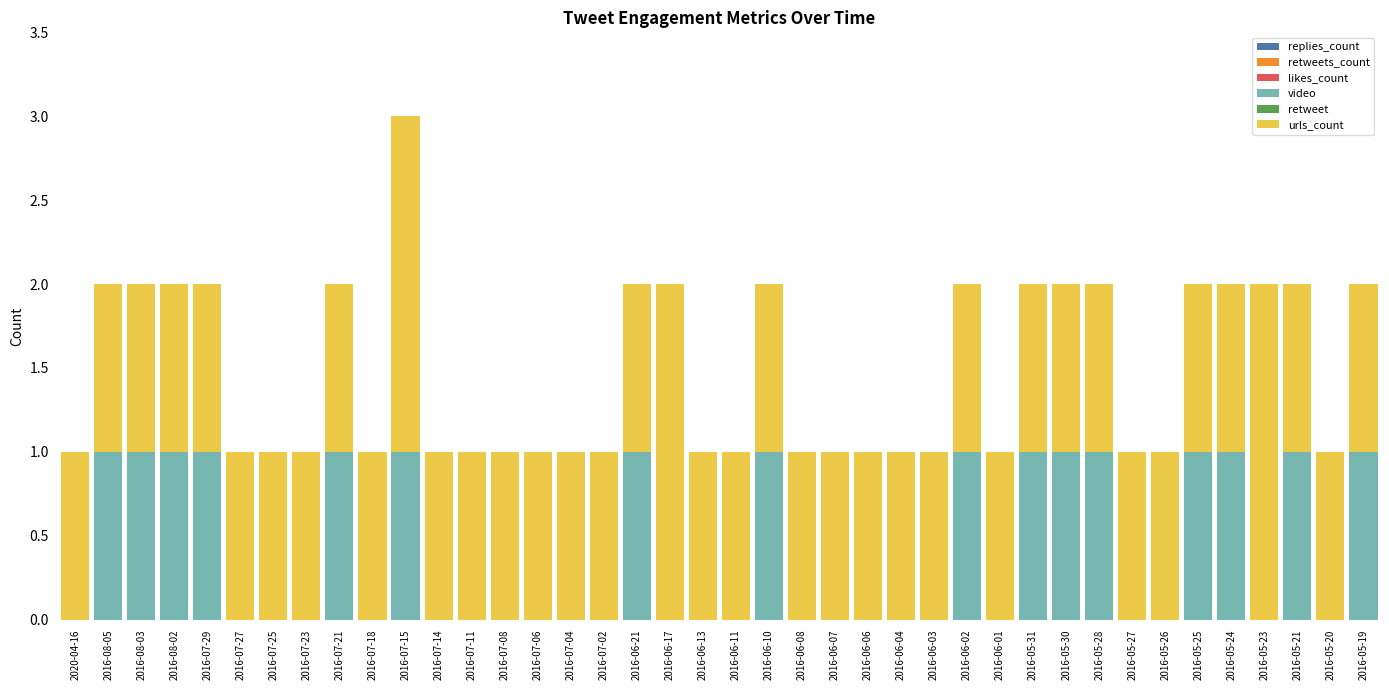

The value of video at 2016-05-28 is 1. True or false?

True